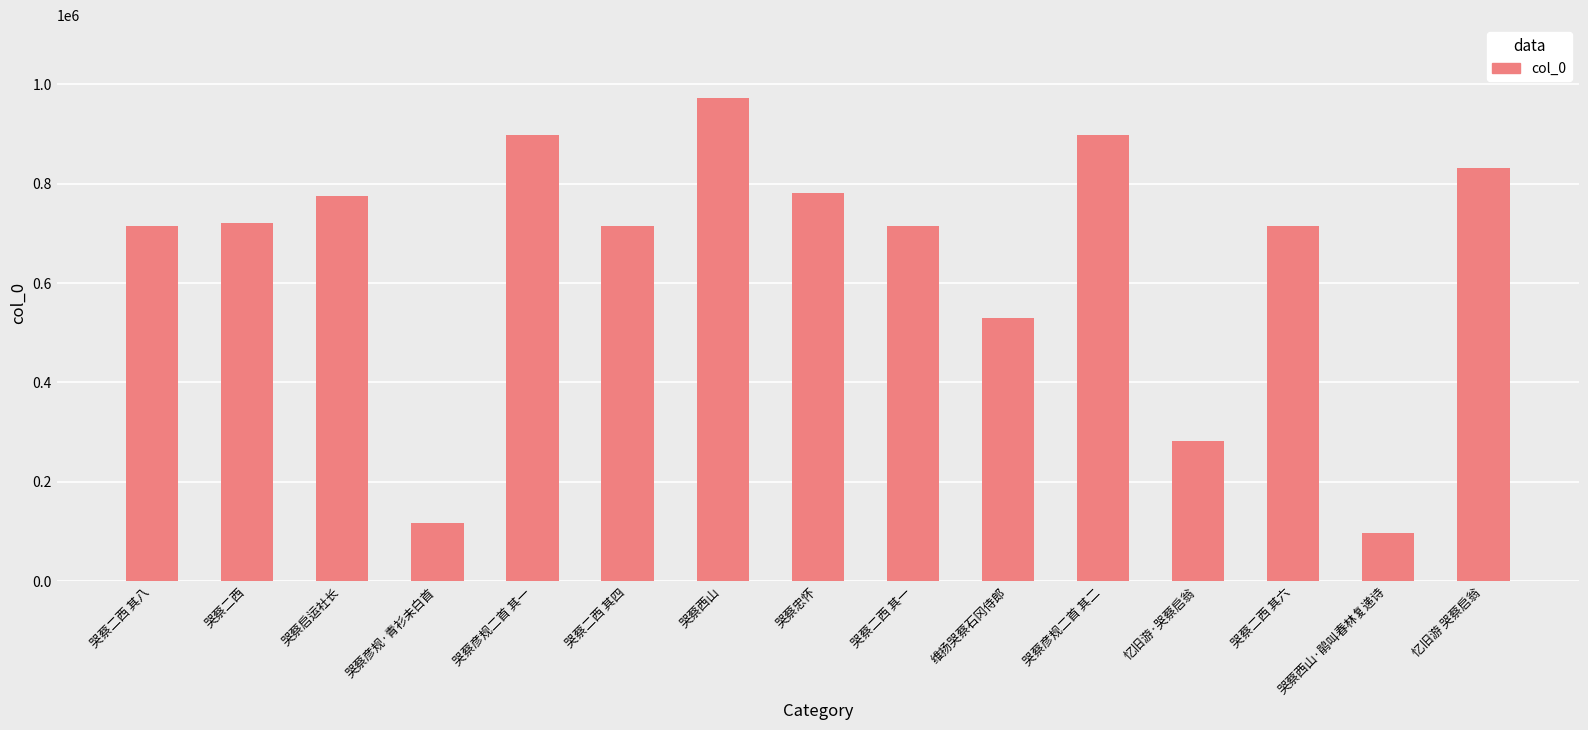

Which has a higher value, 忆旧游 哭蔡启翁 or 哭蔡启运社长?

忆旧游 哭蔡启翁